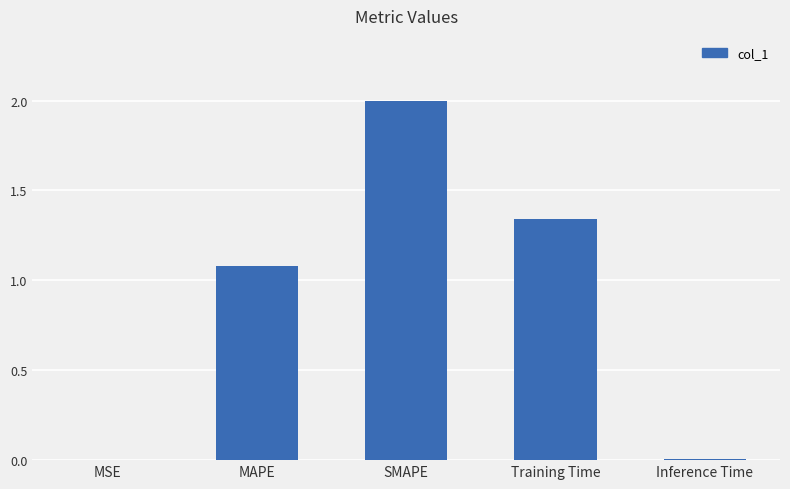

The chart shows a value of 1.9 at MAPE. True or false?

False